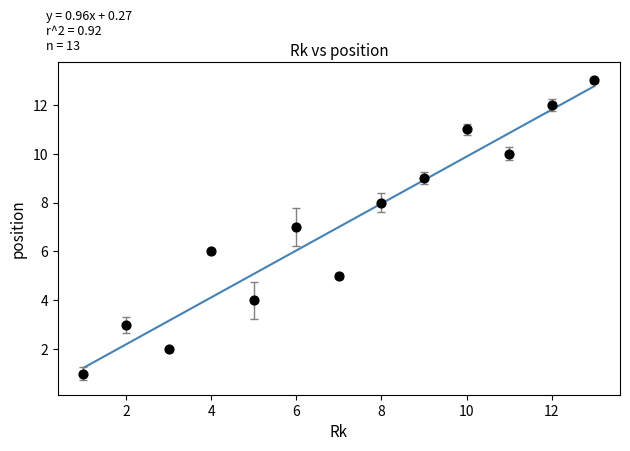

What is the range of Y values (max minus min)?

12